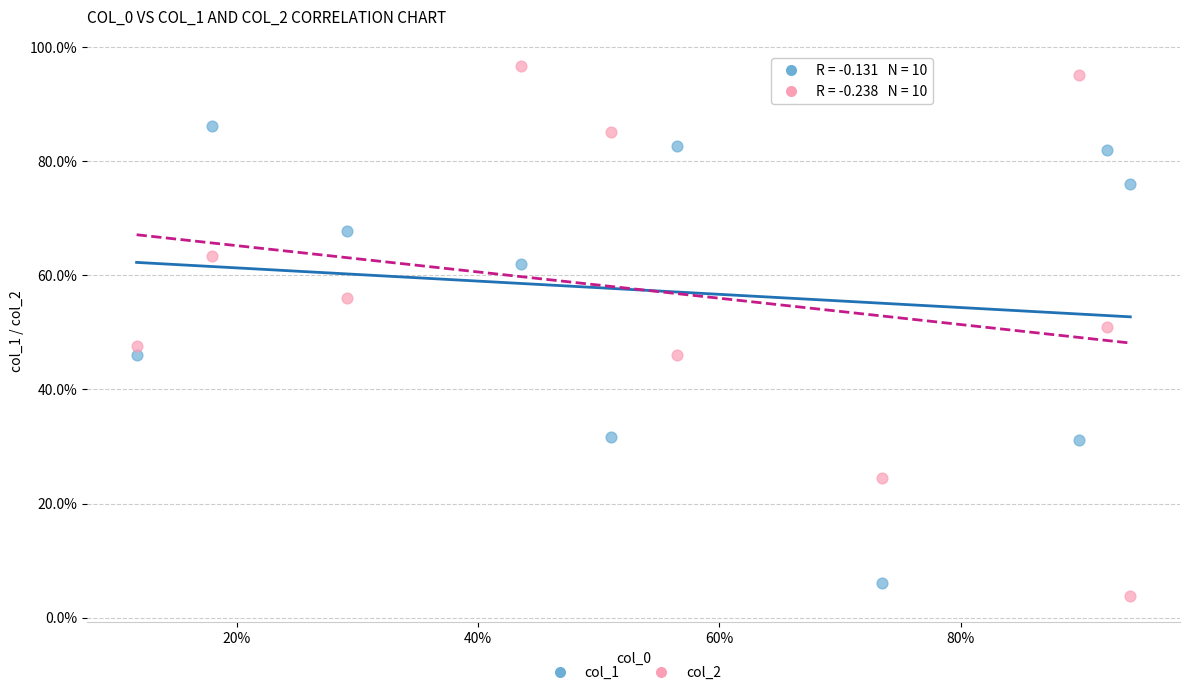

Which series reaches the maximum Y coordinate?

col_2